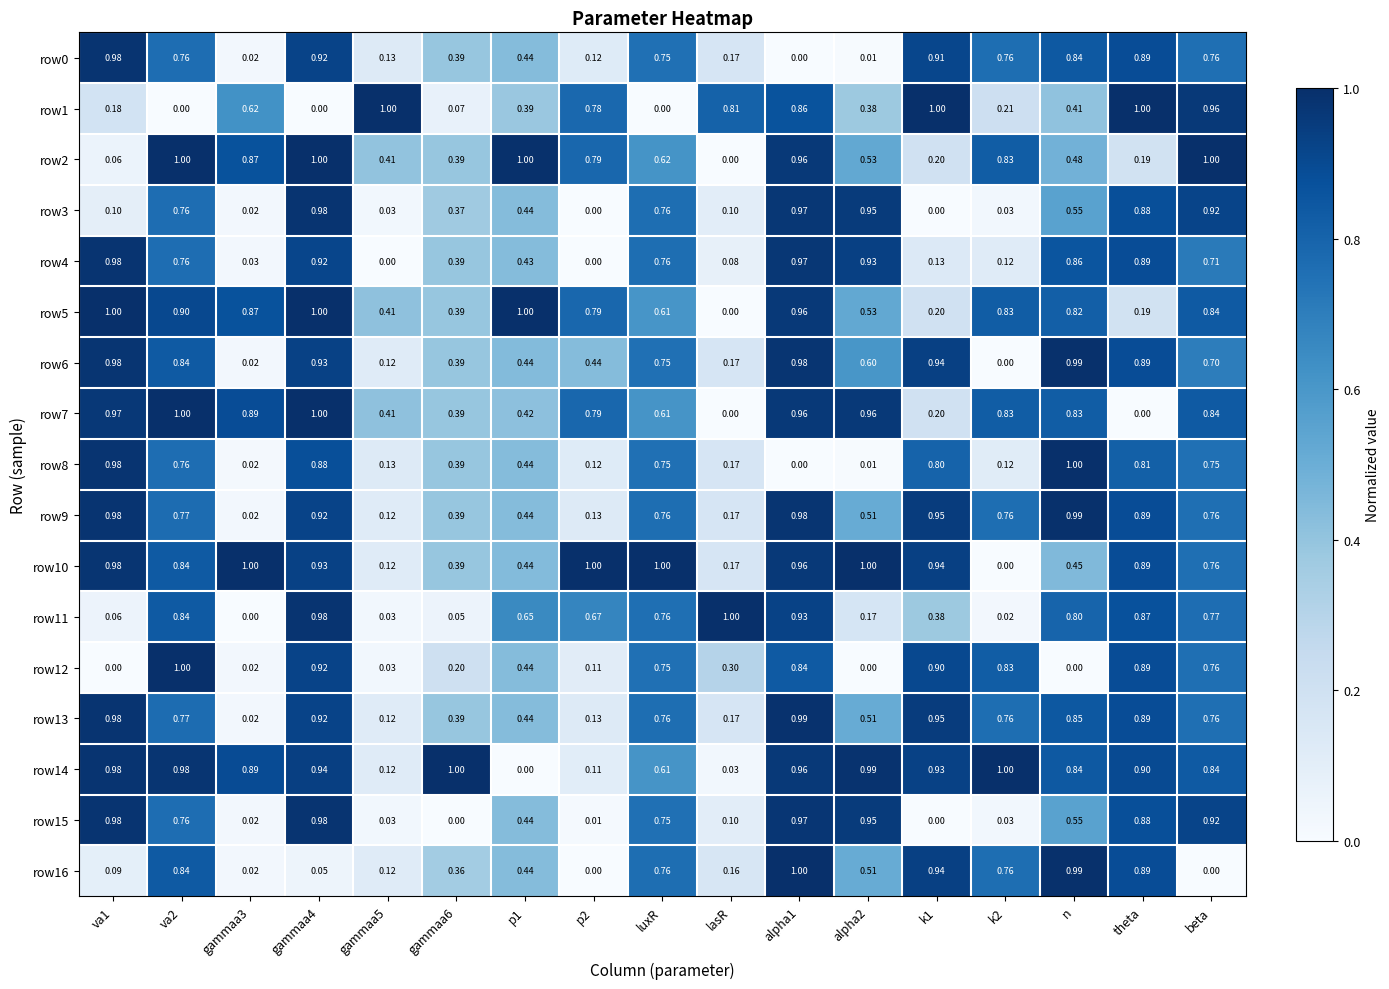

Which category has the lowest value in the row2 series?

lasR